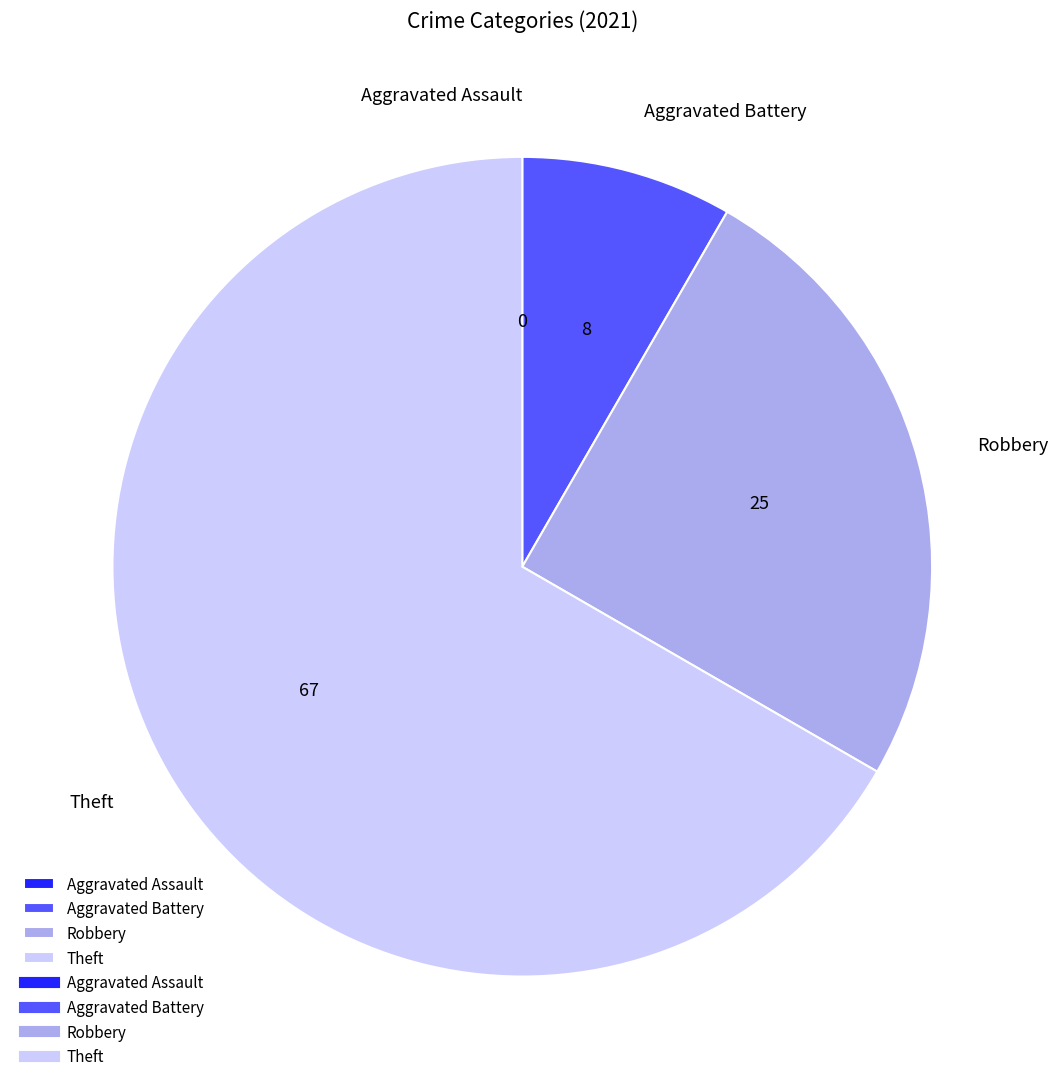

Is it true that Aggravated Battery is 22% of the pie?

False